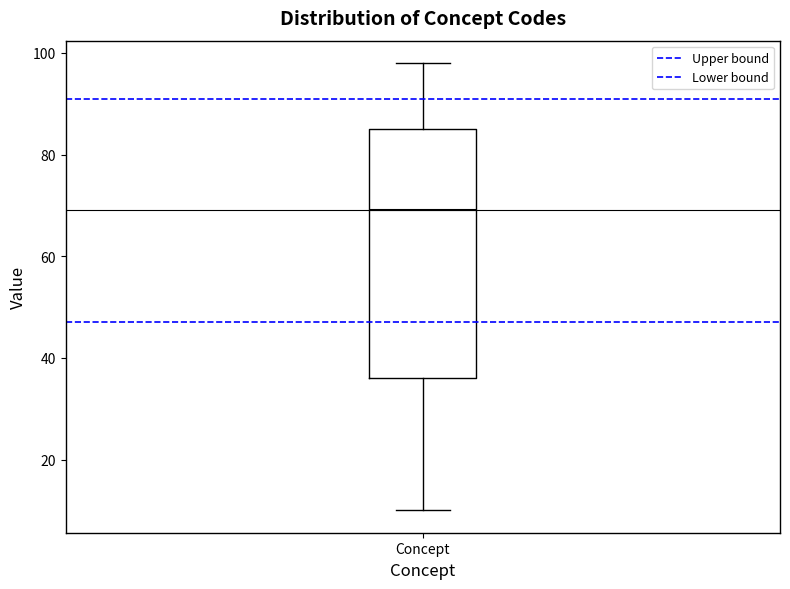

Where does the lower whisker of the box for Concept end on the y-axis? The values are not printed on the chart, so give them approximately, as read against the axis.

10